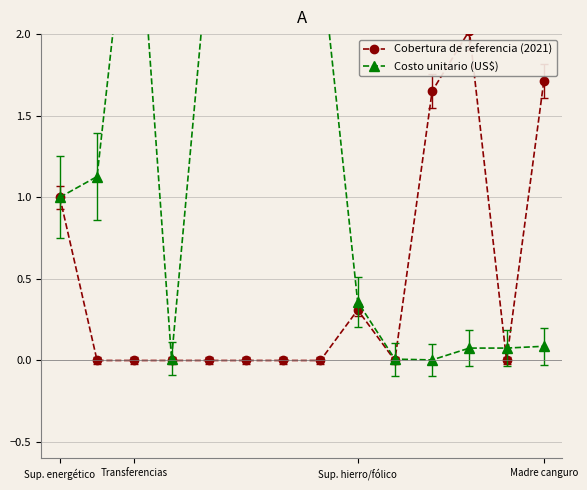

Which label corresponds to the smallest value in the chart?

Transferencias